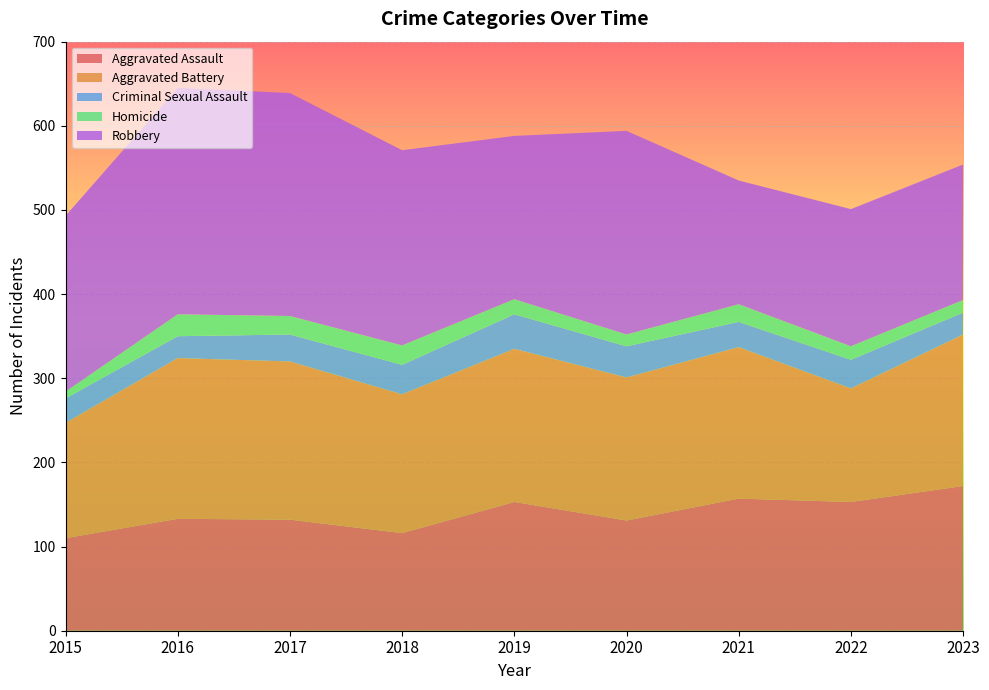

Reading right to left, what are all the values shown in this chart?

Aggravated Assault: 172	153	157	131	153	116	132	133	110
Aggravated Battery: 180	135	180	170	182	165	188	191	137
Criminal Sexual Assault: 26	34	30	37	41	35	32	26	29
Homicide: 15	16	21	14	18	23	22	26	8
Robbery: 161	163	147	242	194	232	265	269	209